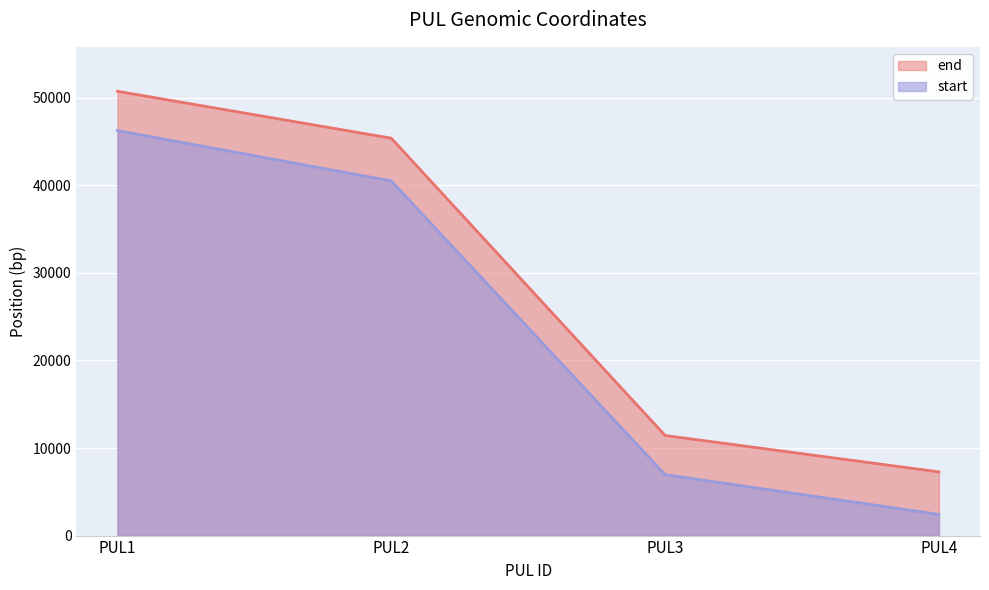

What is the minimum value shown in the chart?

2416